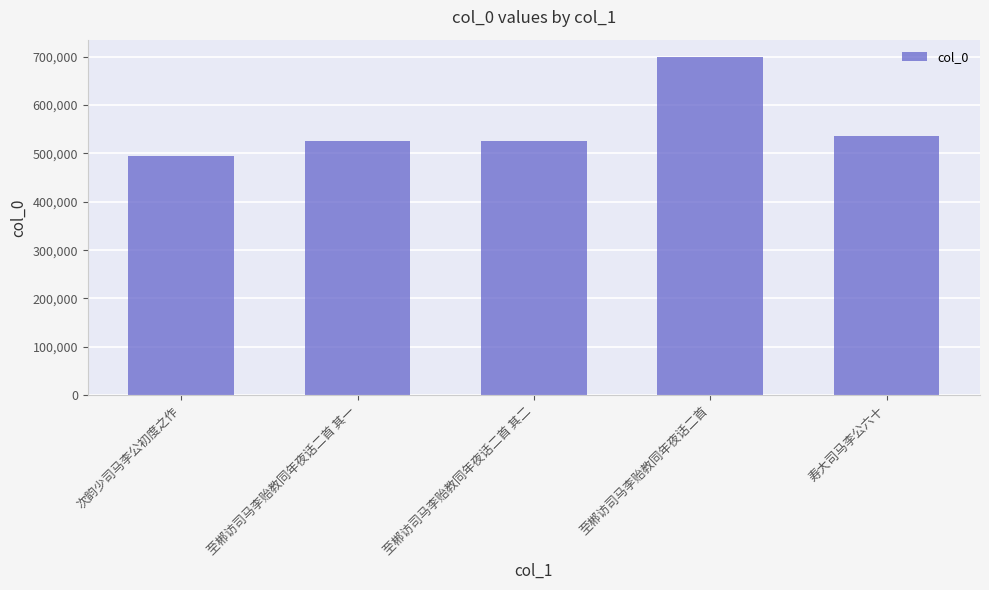

What is the smallest value displayed?

494933